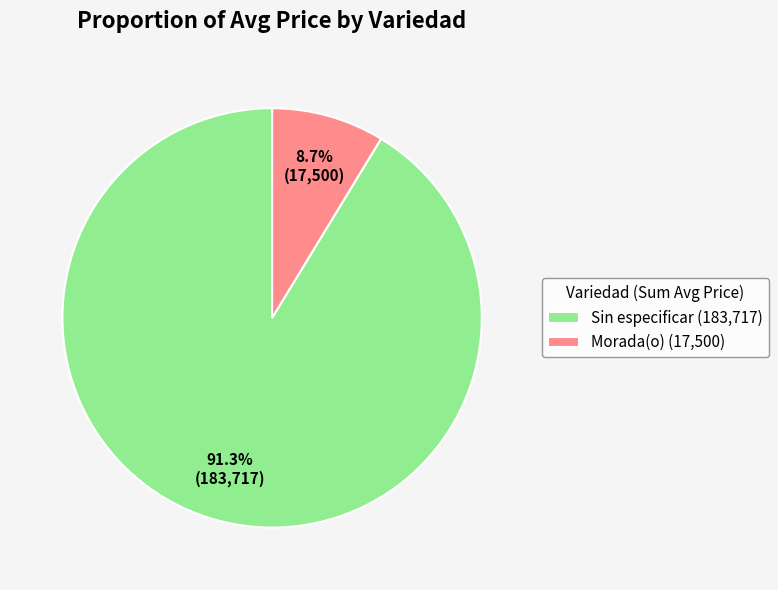

Is Morada(o) (17,500) the majority of the pie?

No